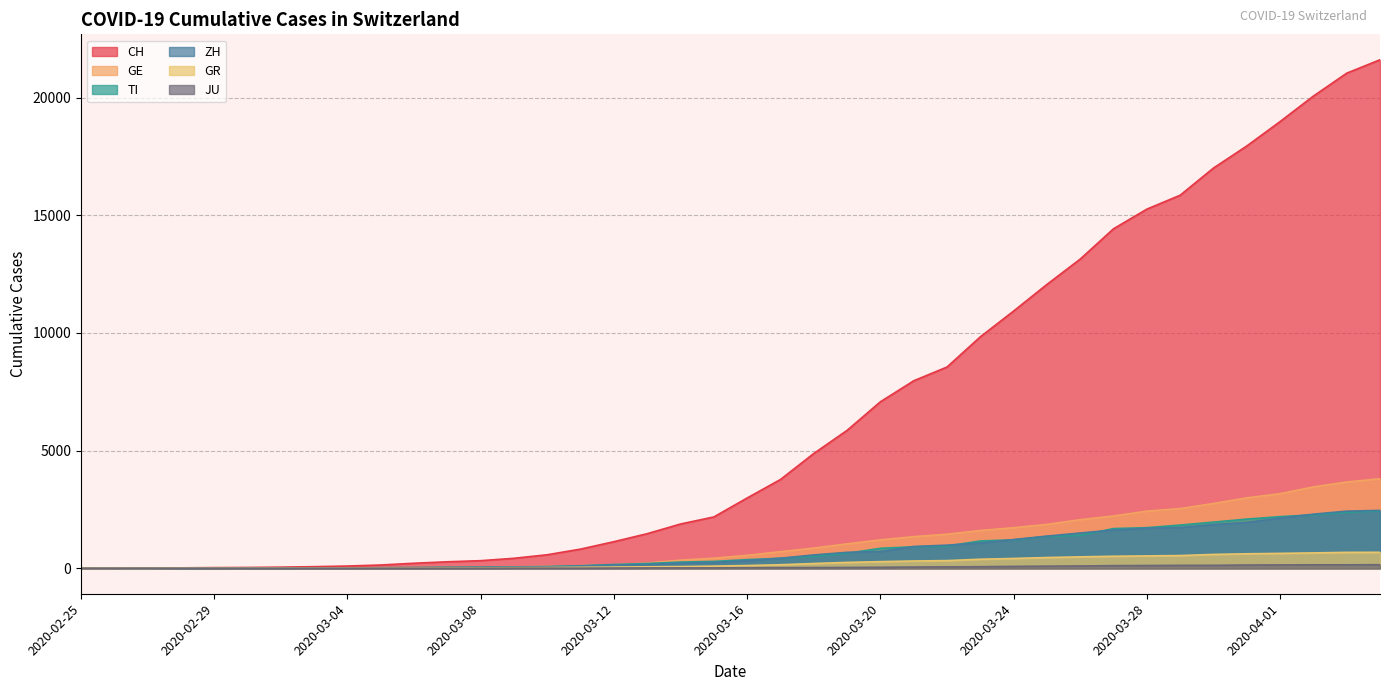

How many lines are shown in the chart?

6